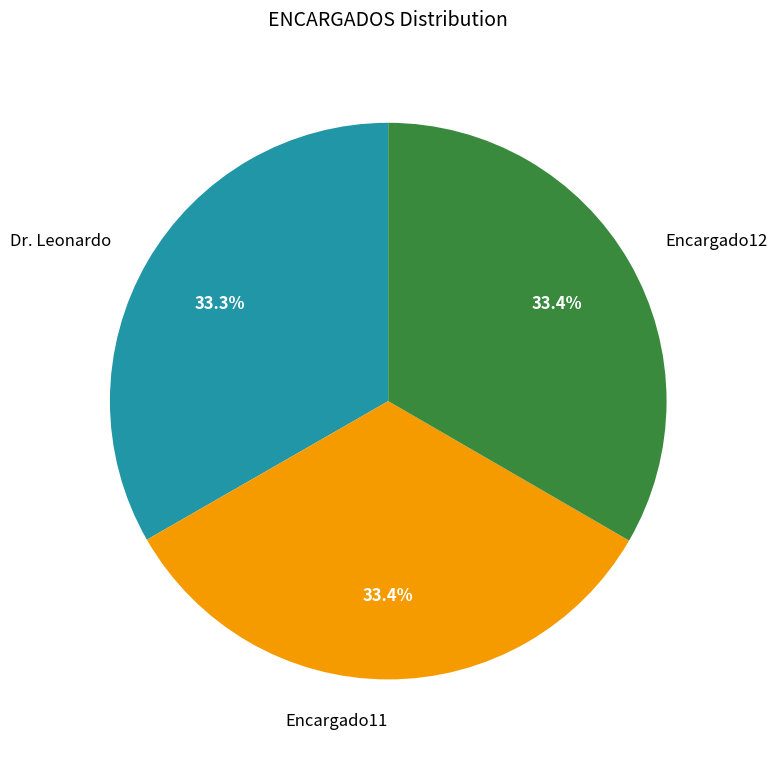

Does any single category account for the majority?

No